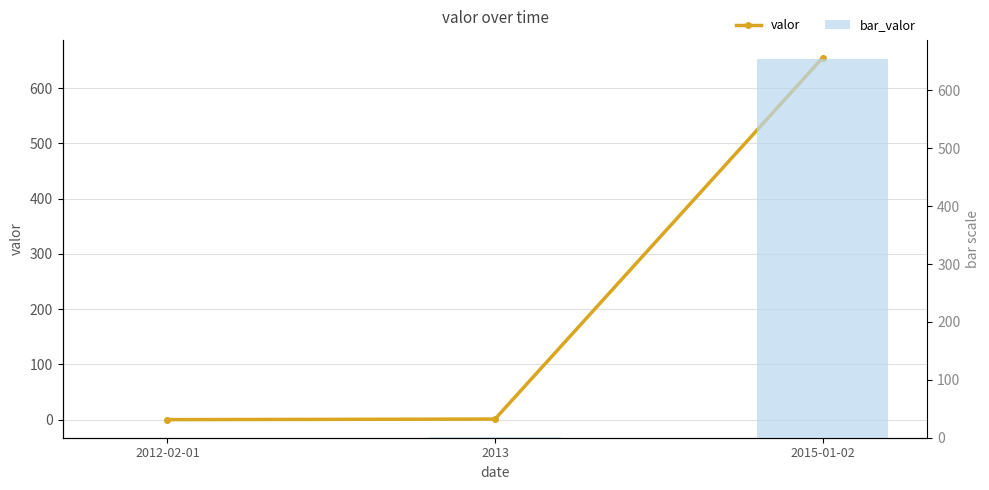

Which series has the largest range (max minus min)?

valor